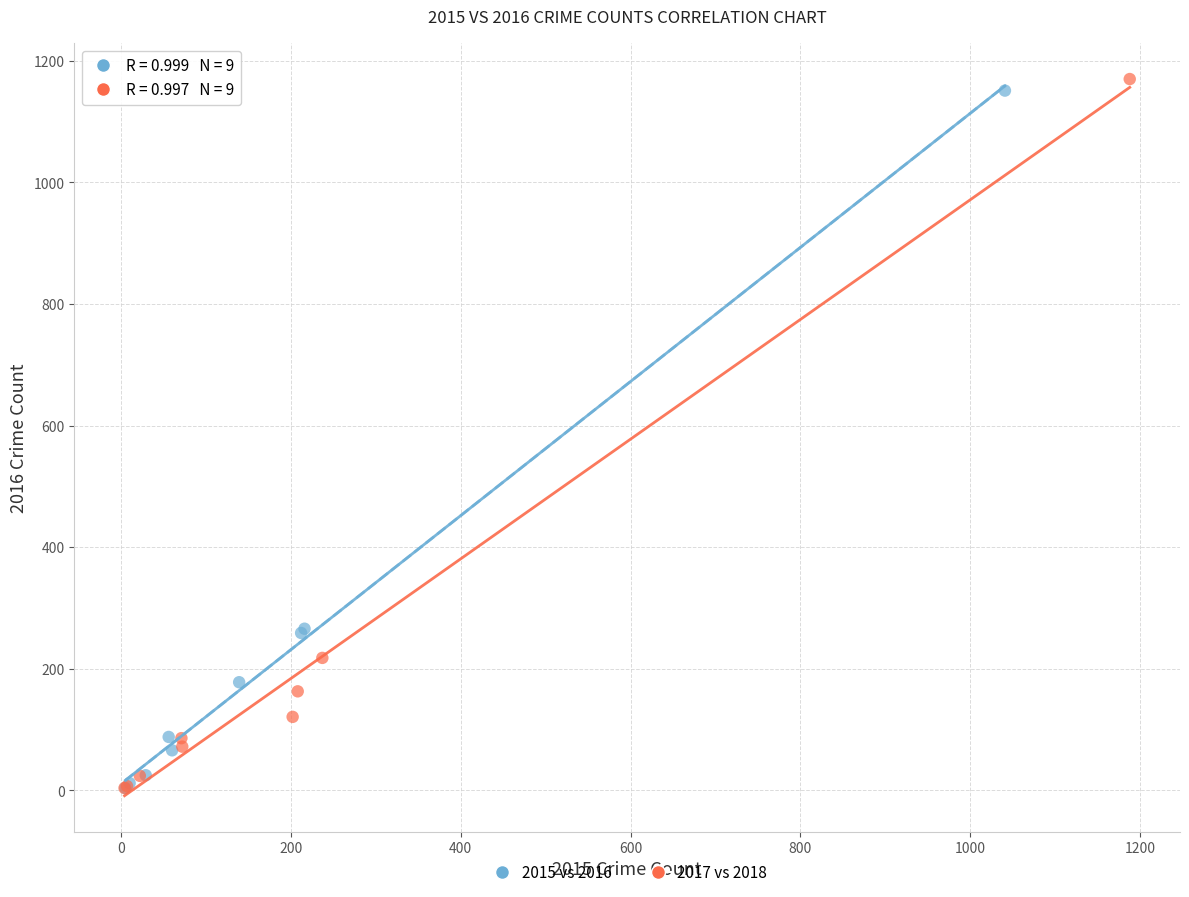

What are all the series names shown in the legend?

2015 vs 2016, 2017 vs 2018